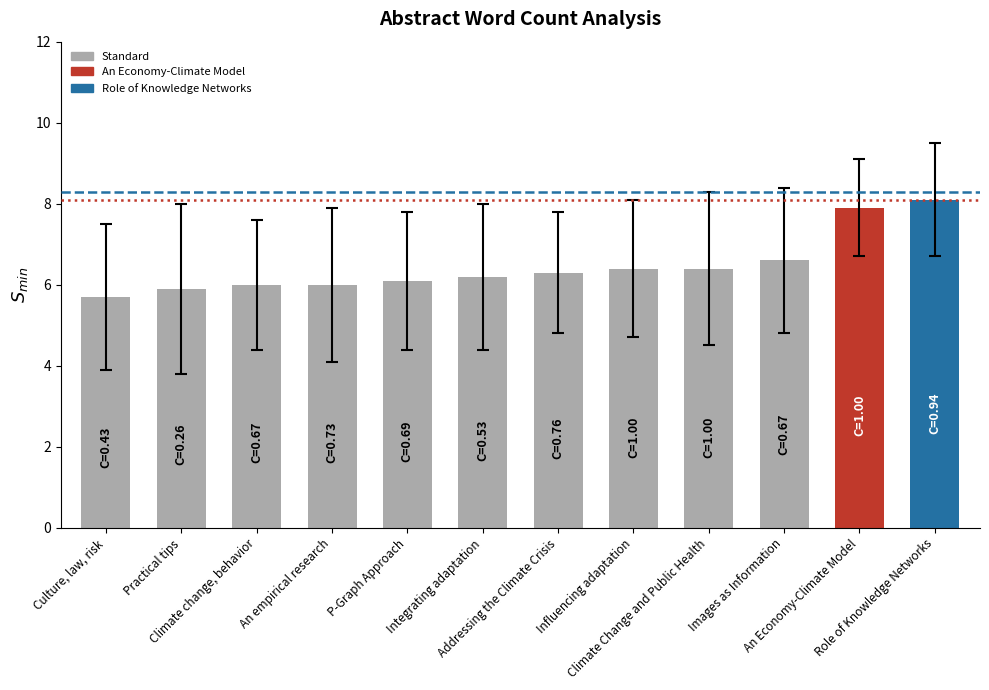

How many bars are there in total?

12